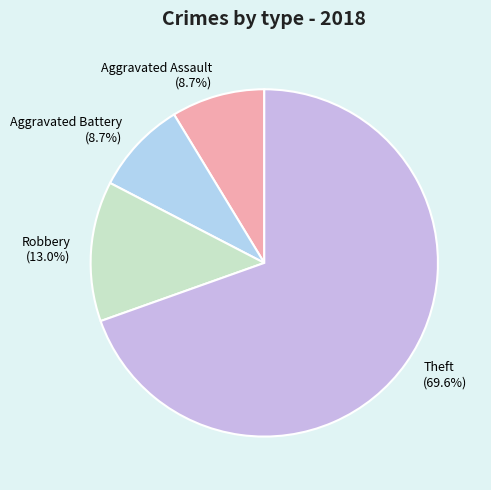

To the nearest percent, what is the combined percentage of Aggravated Battery and Robbery?

22%